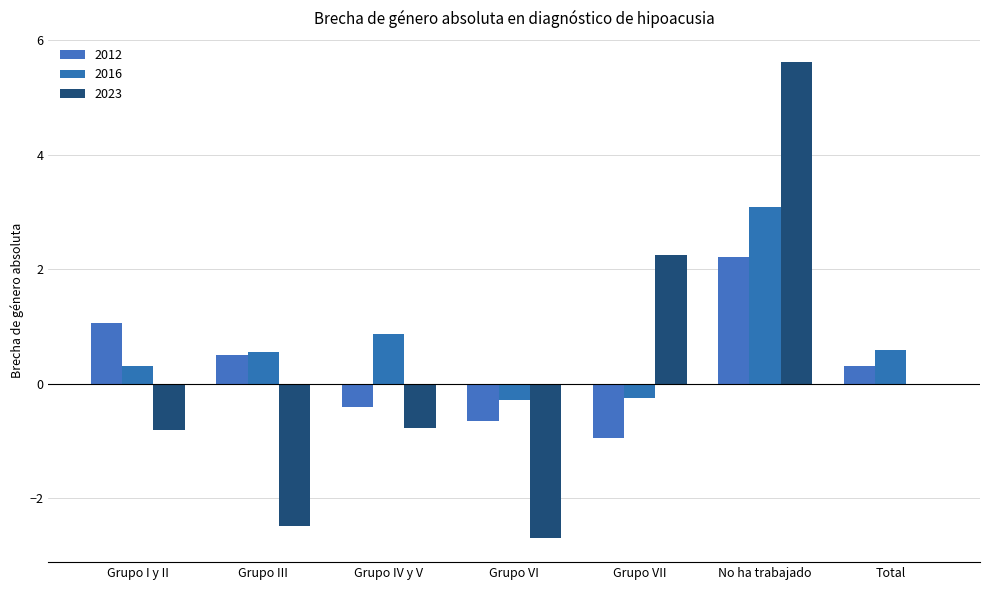

How many series are shown in this chart?

3